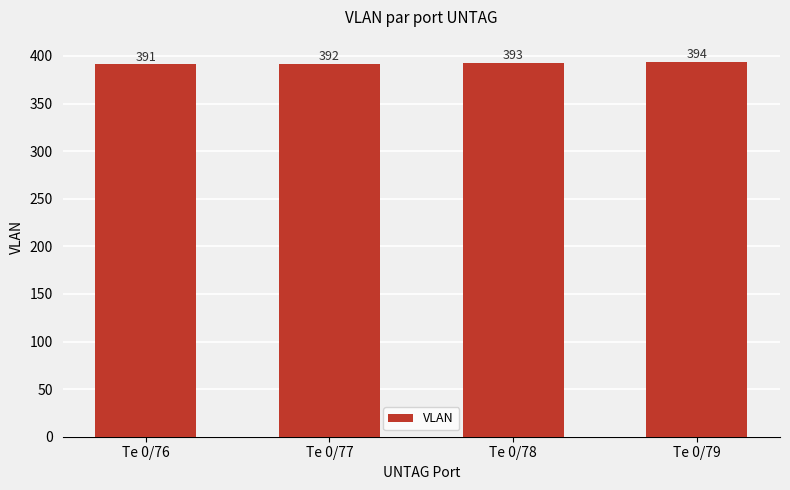

What is the value of the 4th bar from the left?

394